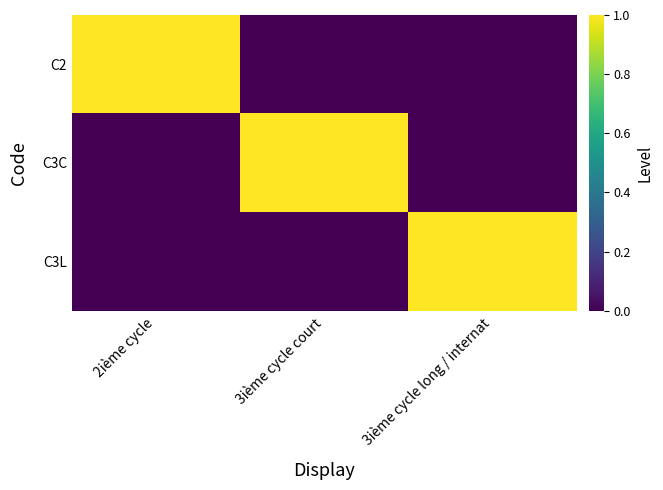

Between 3ième cycle court and 2ième cycle, which is larger?

2ième cycle